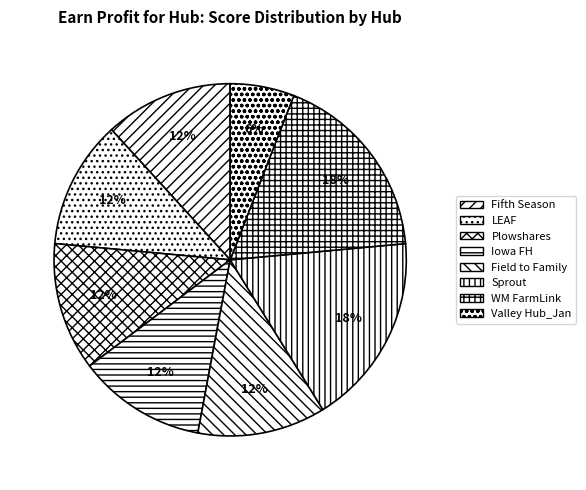

To the nearest percent, what portion does LEAF represent?

12%